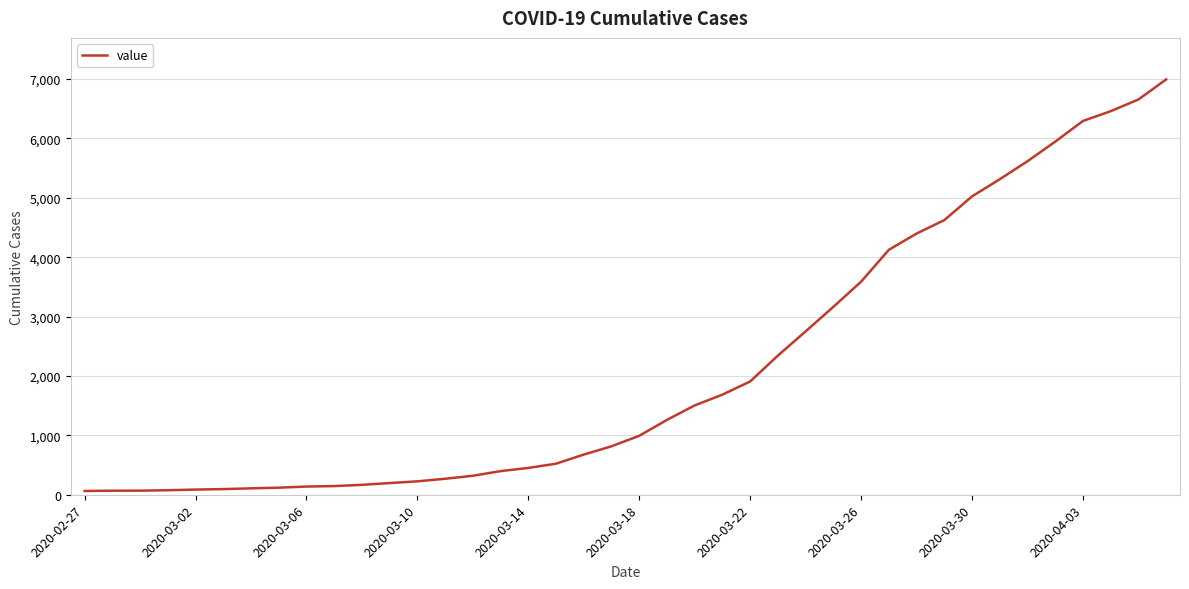

What is the maximum value shown in the chart?

6995